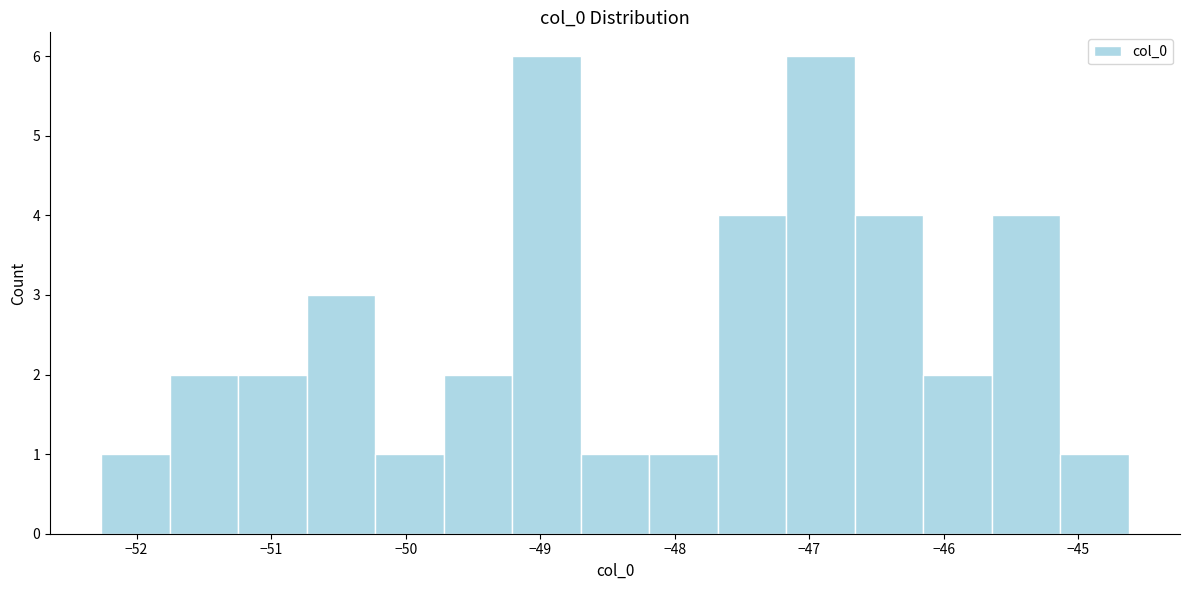

What is the height of the bar covering -48.7 to -48.2 on the x-axis? Neither the bar edges nor the heights are printed on the chart, so give them approximately, as read against the axes.

1